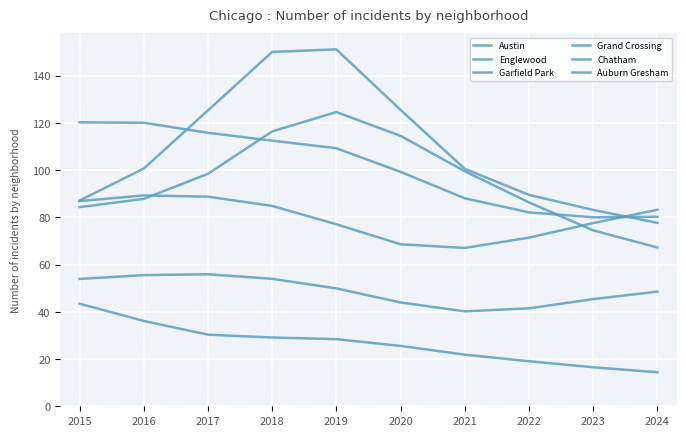

What is the total value across all series at 2019?

540.6